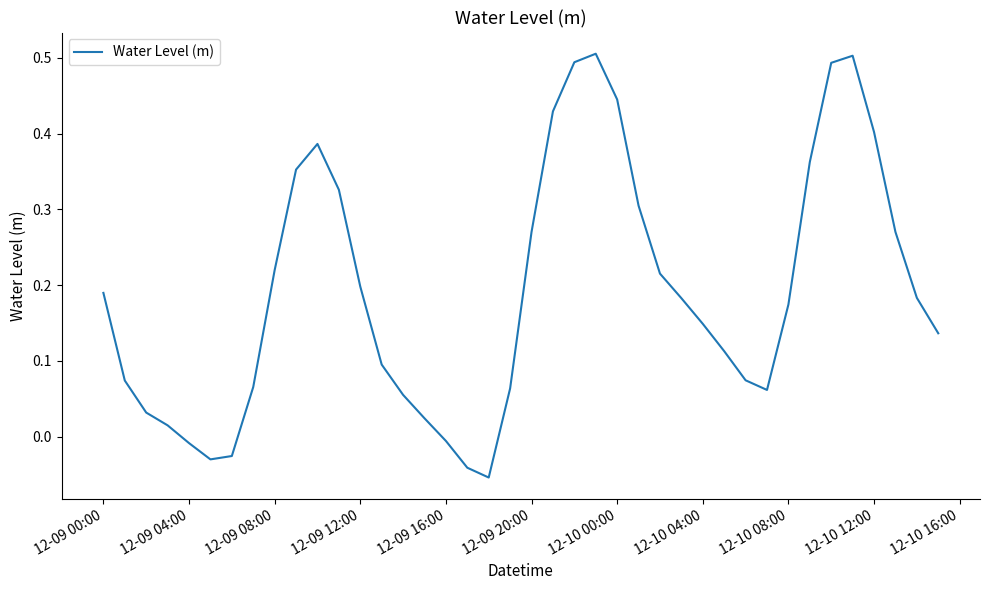

What is the difference between the maximum and minimum values?

0.6